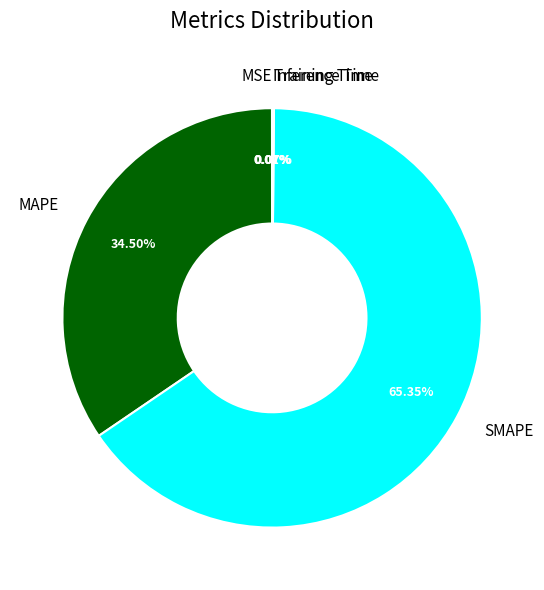

To the nearest percent, what is the average slice percentage?

20%